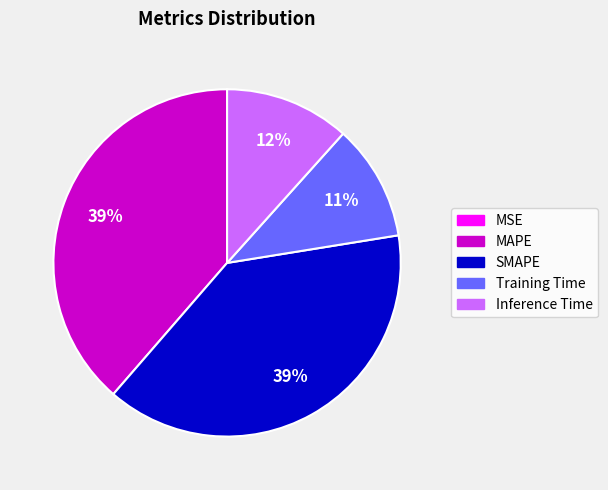

Between Inference Time and Training Time, which is larger?

Inference Time